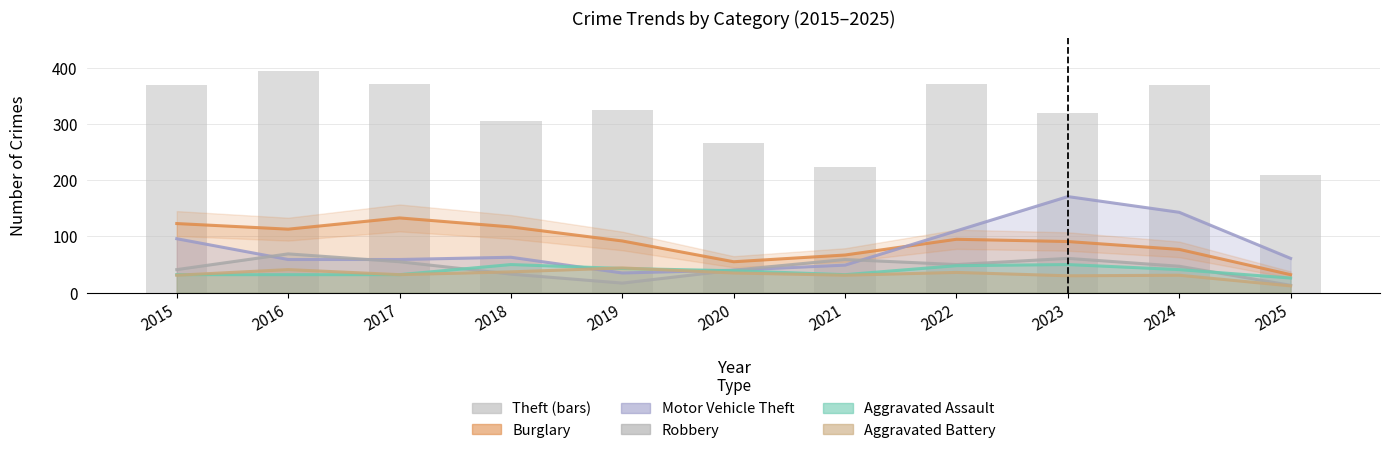

Is it true that Burglary equals 67 at 2021?

True